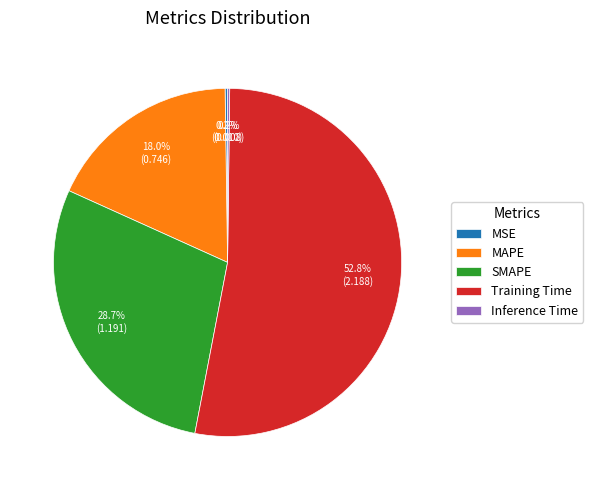

What is the largest slice in the pie chart?

Training Time